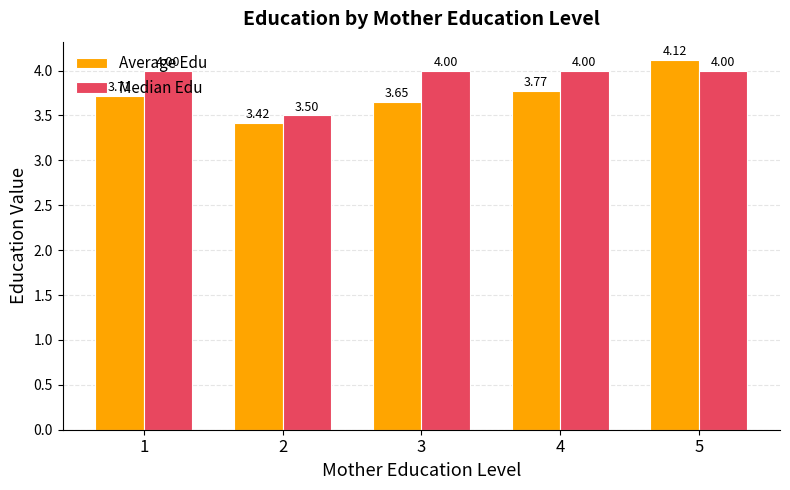

How many series are shown in this chart?

2